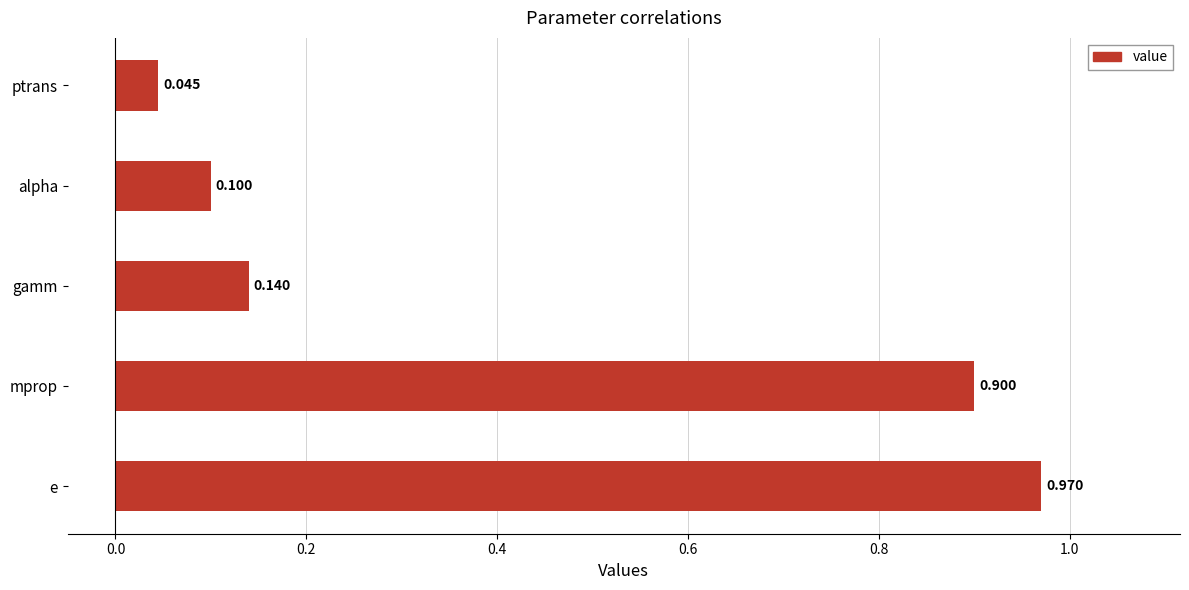

Rank the categories by value from highest to lowest.

e, mprop, gamm, alpha, ptrans